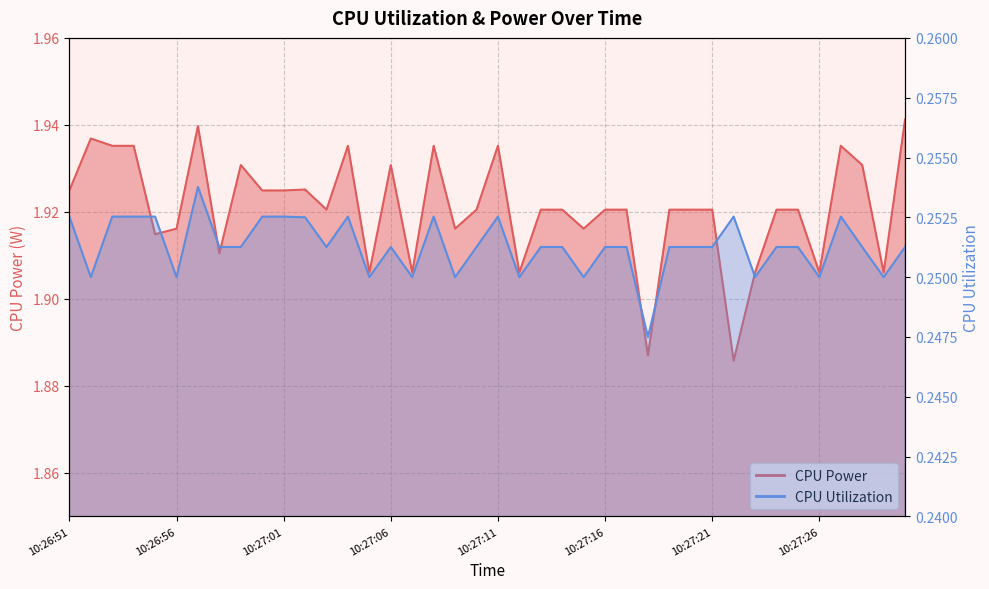

What is the sum of all CPU Power values?

76.8